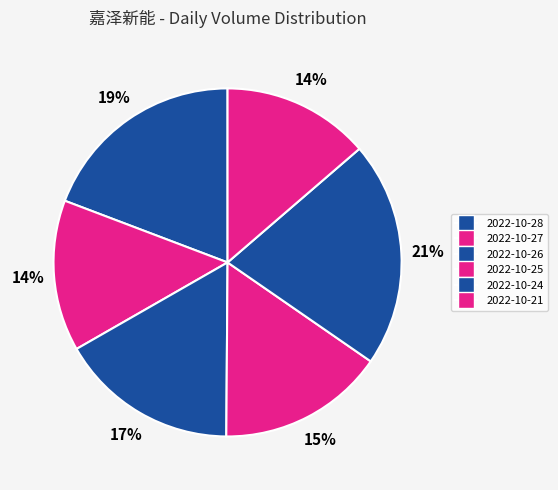

Which slice is the largest?

2022-10-24